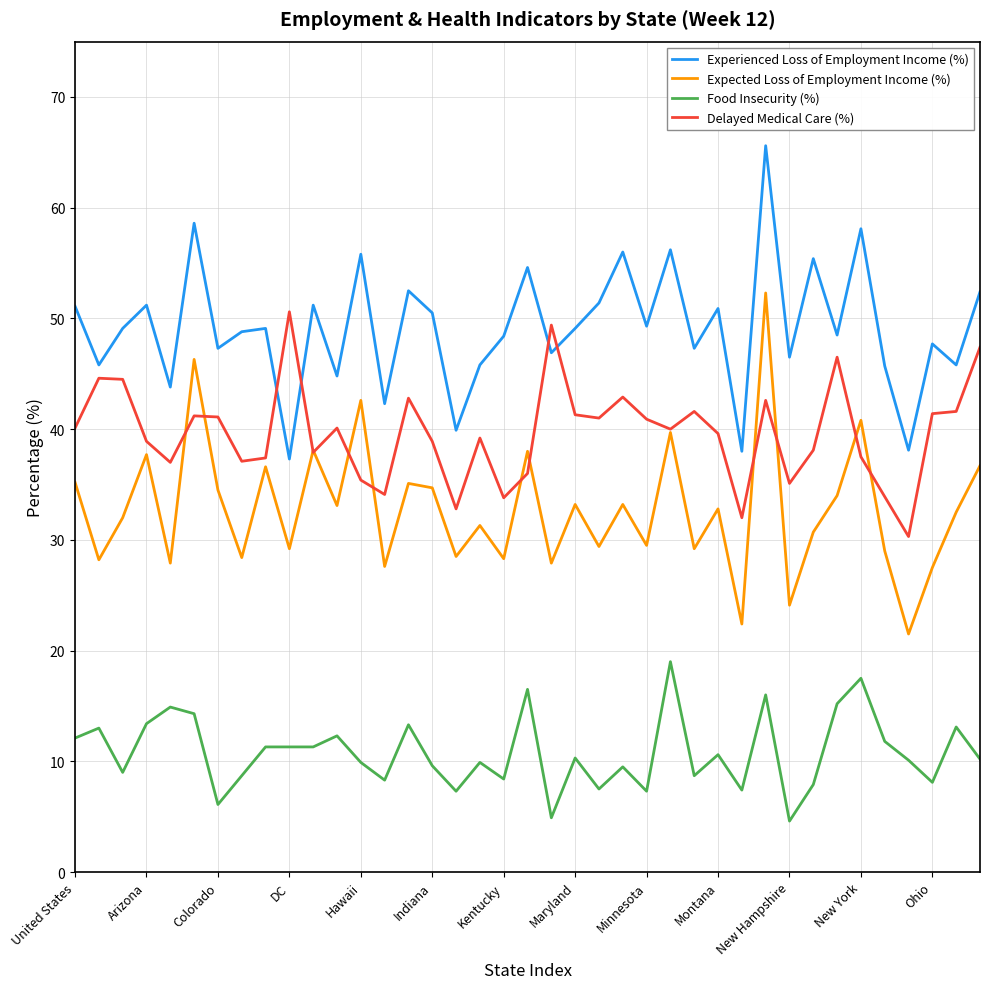

Does the chart have visible grid lines?

Yes